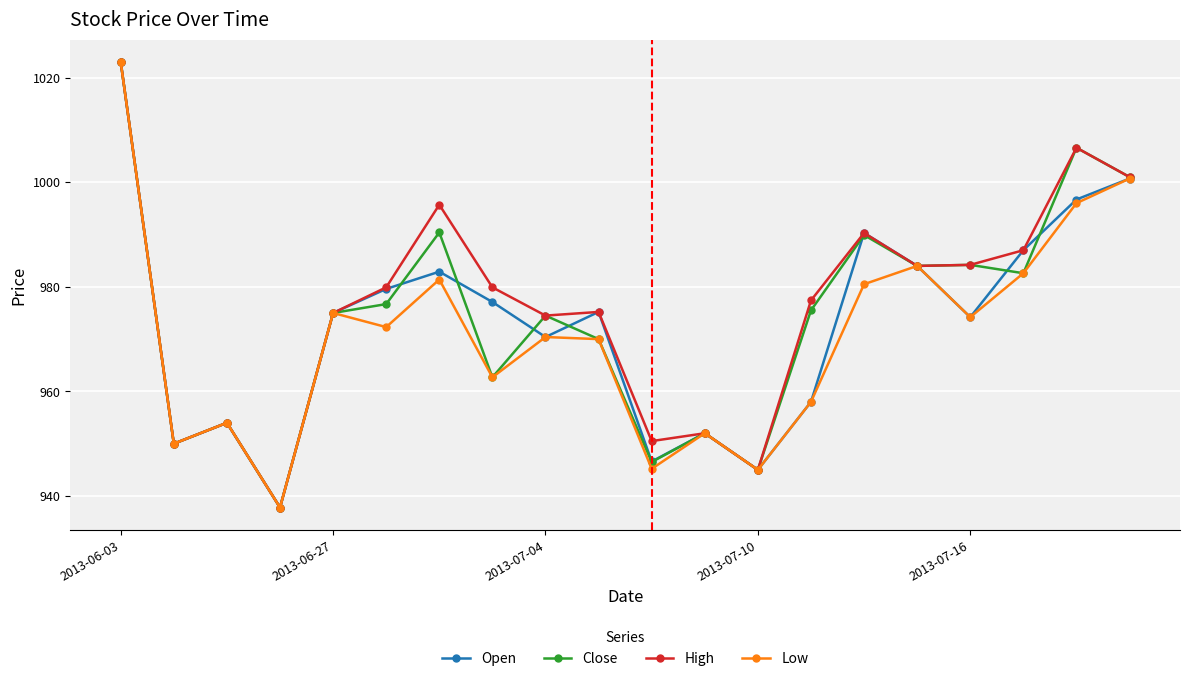

How many interior local peaks does the Low series have?

6